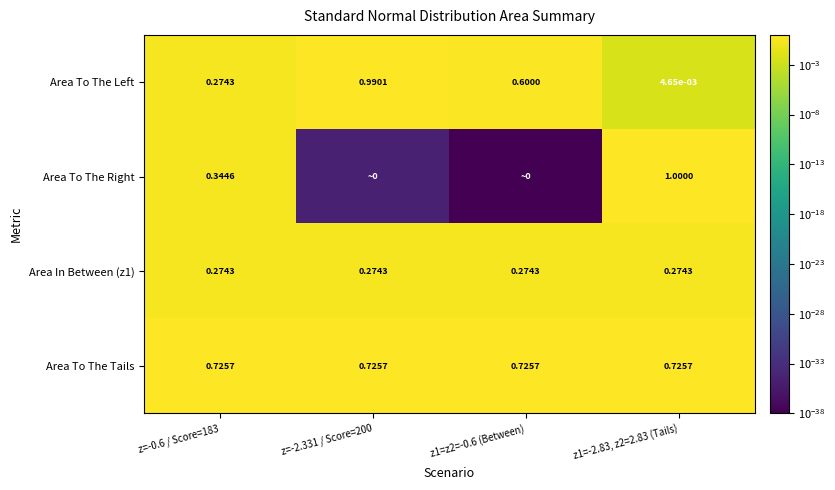

List the labels in order of Area To The Left value, largest first.

z=-2.331 / Score=200, z1=z2=-0.6 (Between), z=-0.6 / Score=183, z1=-2.83, z2=2.83 (Tails)